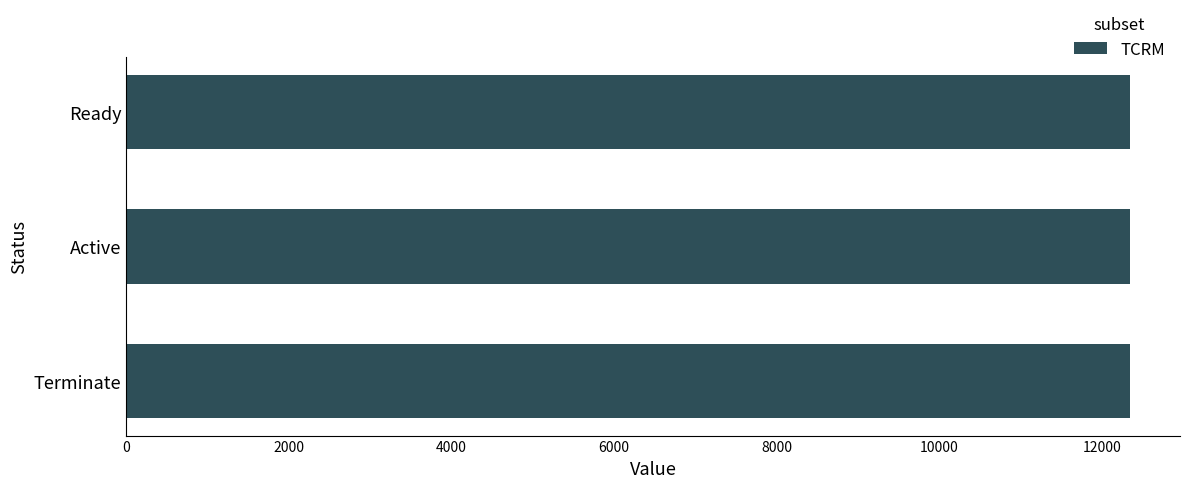

What position from the left is Ready?

1